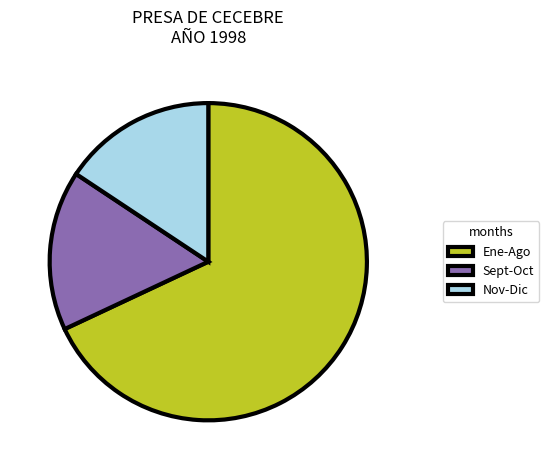

Which has a higher value, Sept-Oct or Ene-Ago?

Ene-Ago